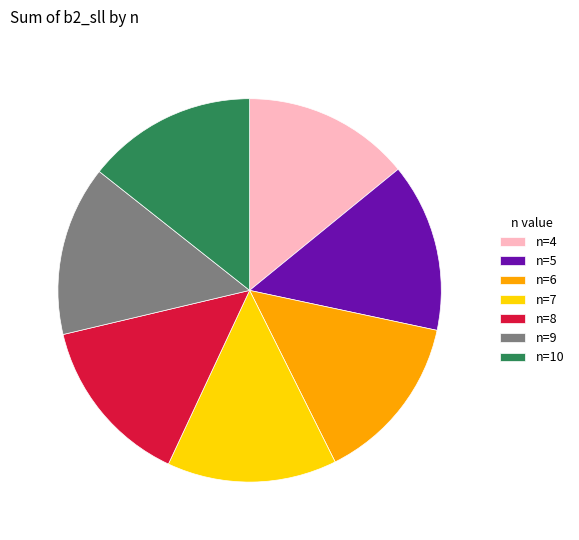

Do n=9 and n=4 together represent more than half of the pie?

No